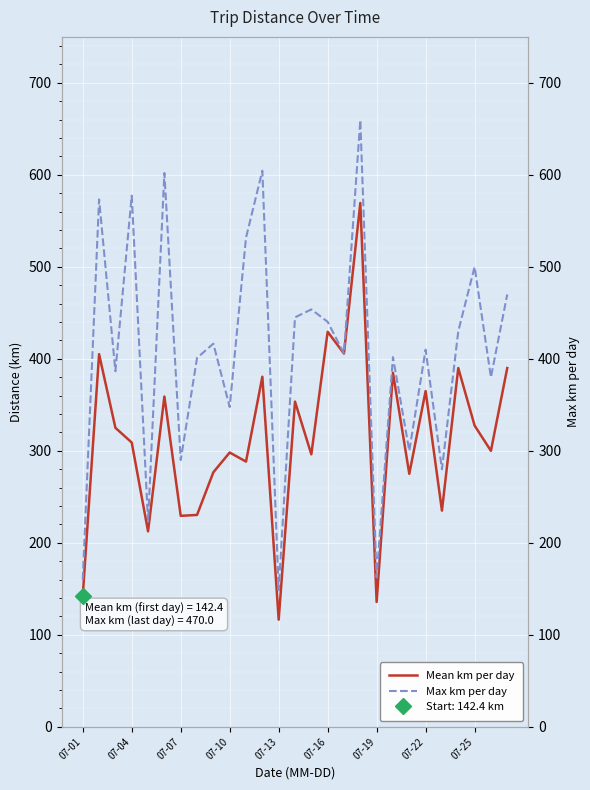

What is the value of the Mean km per day point at the 25th from the left?

327.5